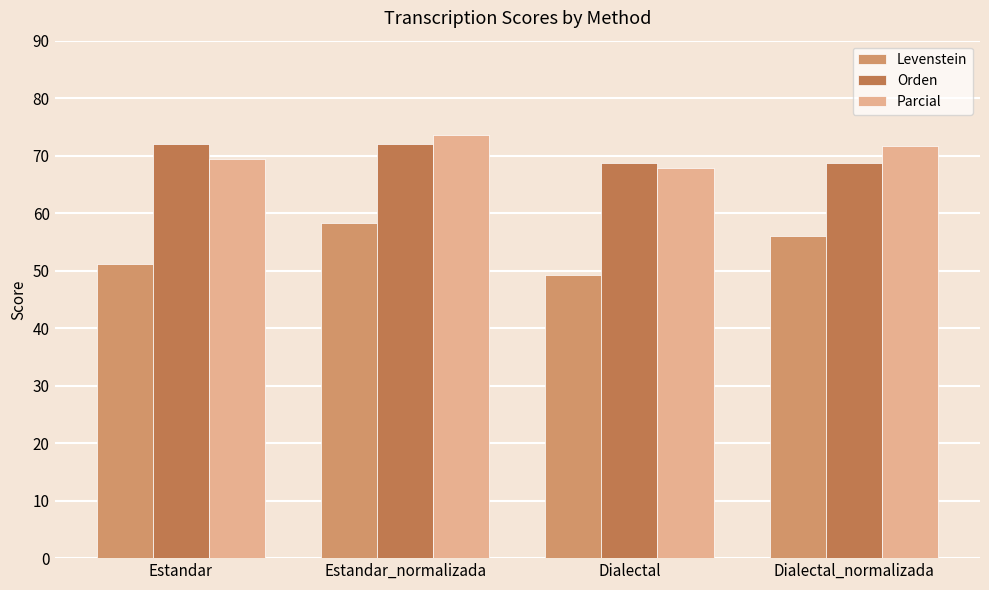

At which category does the chart reach its peak across all series?

Estandar_normalizada